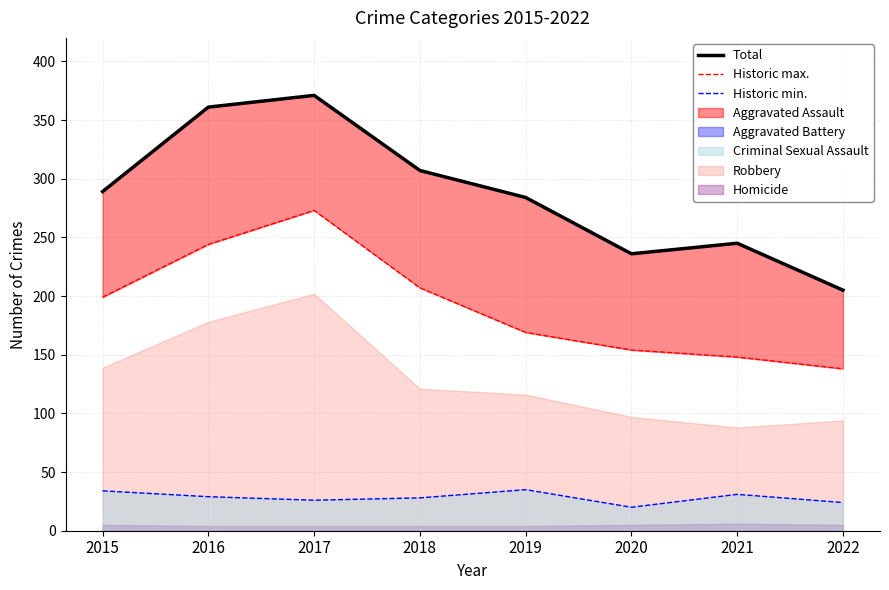

True or false: Total and Historic min. intersect in this chart.

False